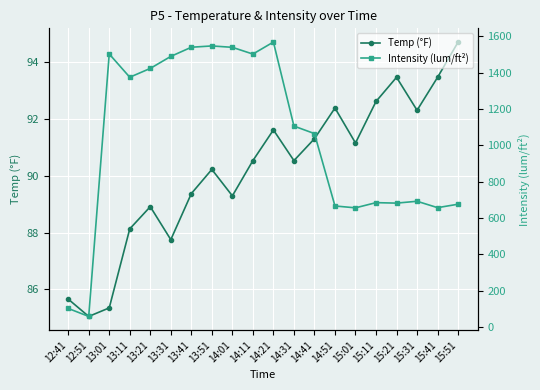

Where do Temp (°F) and Intensity (lum/ft²) first cross each other?

12:41 and 12:51